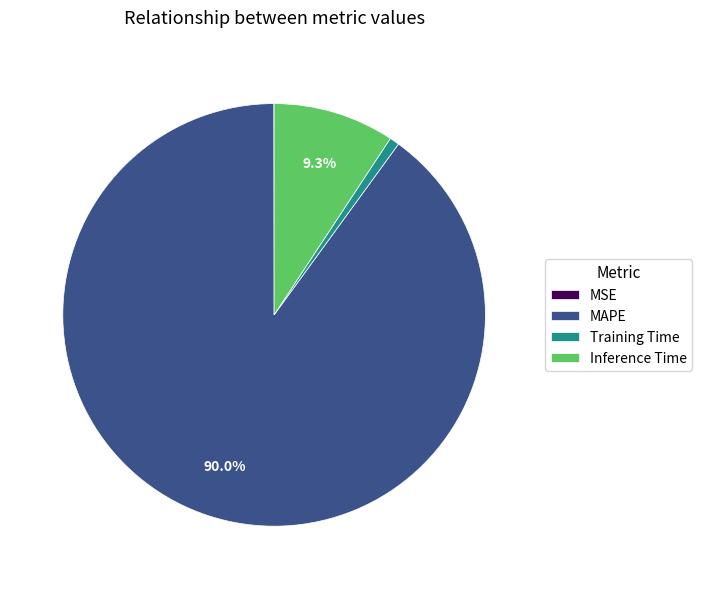

Do MAPE and Inference Time together represent more than half of the pie?

Yes